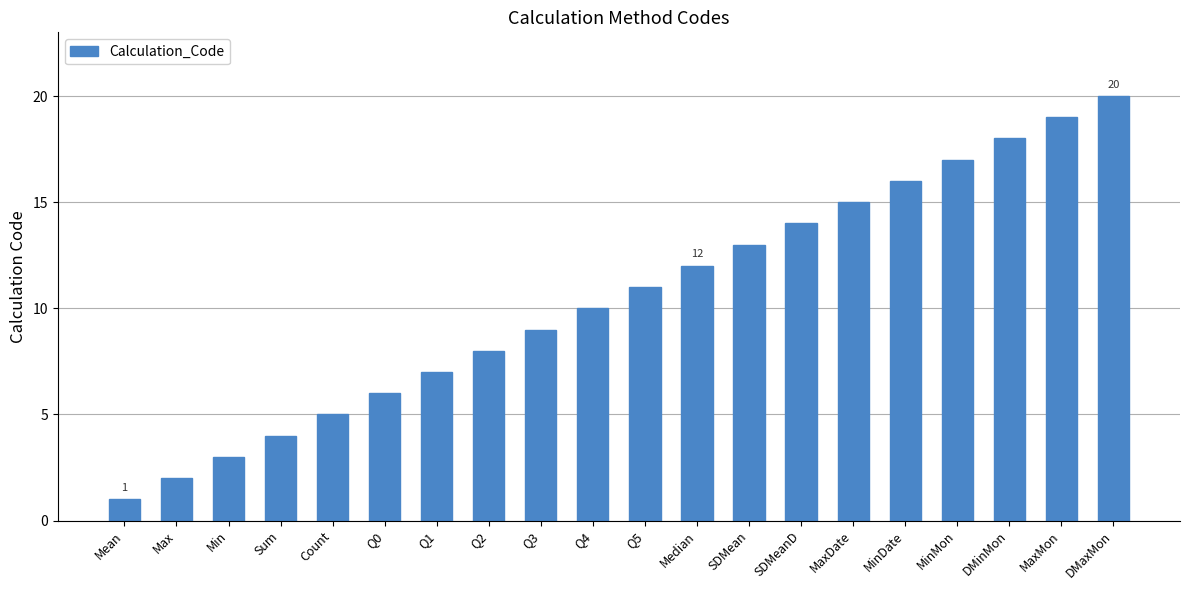

List the labels in order of value, largest first.

DMaxMon, MaxMon, DMinMon, MinMon, MinDate, MaxDate, SDMeanD, SDMean, Median, Q5, Q4, Q3, Q2, Q1, Q0, Count, Sum, Min, Max, Mean